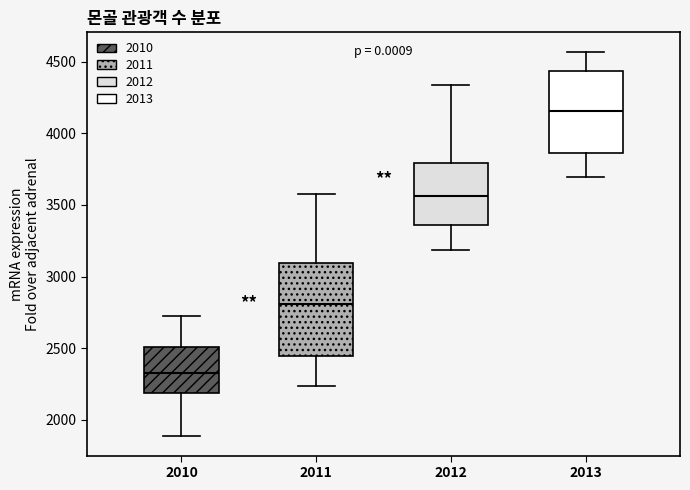

Reading left to right, read every box against the y-axis: the position of its median line, the range the box covers, and the ends of its whiskers. The values are not printed on the chart, so give them approximately, as read against the axis.

2010: median 2350, box 2200 to 2500, whiskers 1900 to 2700
2011: median 2800, box 2450 to 3100, whiskers 2250 to 3550
2012: median 3550, box 3350 to 3800, whiskers 3200 to 4350
2013: median 4150, box 3850 to 4450, whiskers 3700 to 4550